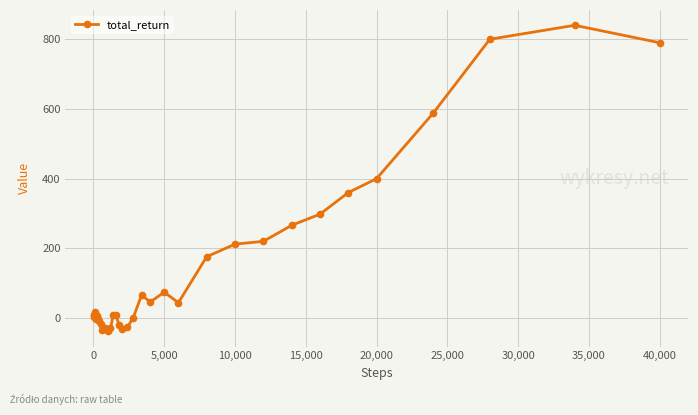

What is the greatest value displayed?

840